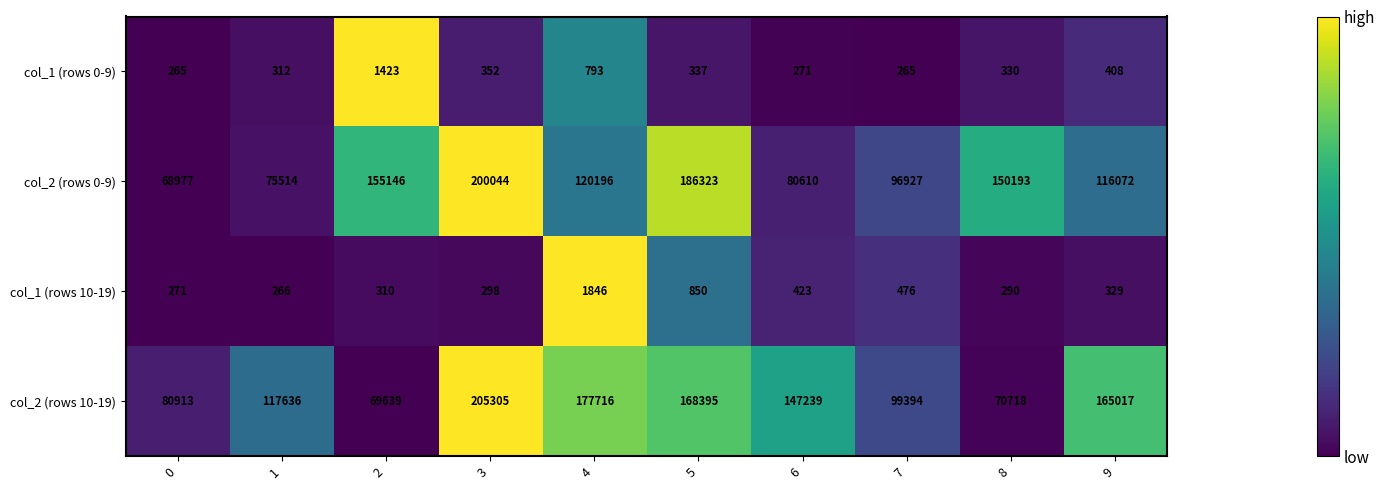

Which series has the largest range (max minus min)?

col_2 (rows 10-19)